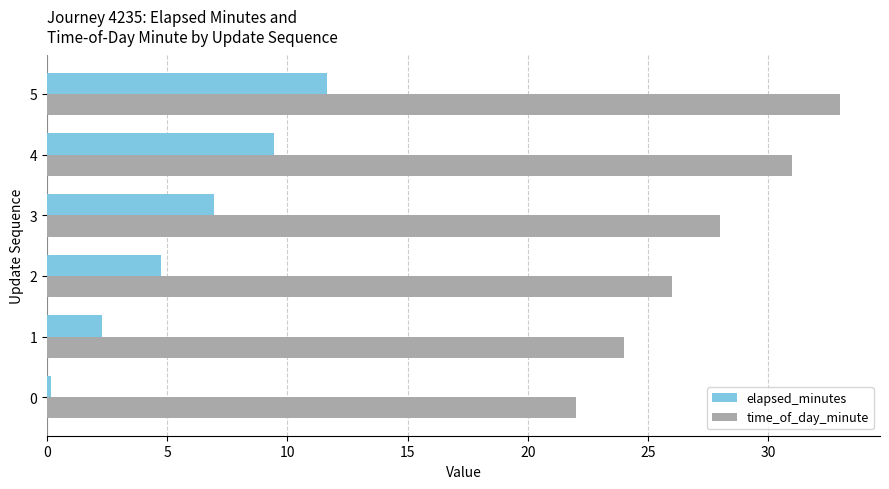

What is the sum of all elapsed_minutes values?

35.2